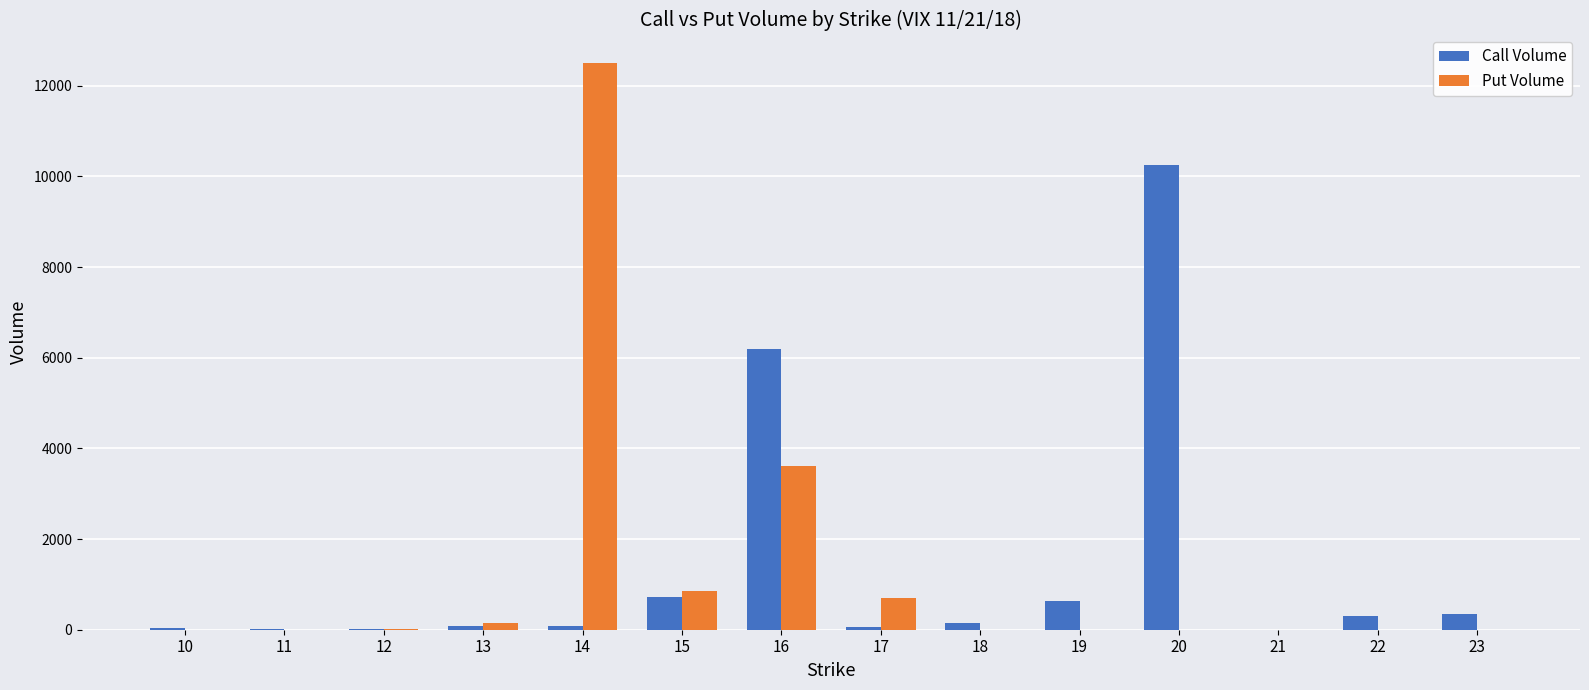

What is the highest value of the Call Volume series?

10242